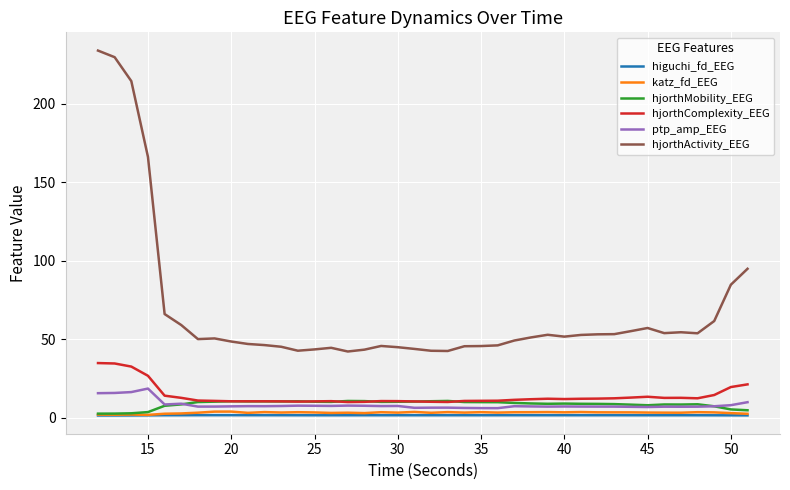

How many lines are shown in the chart?

6